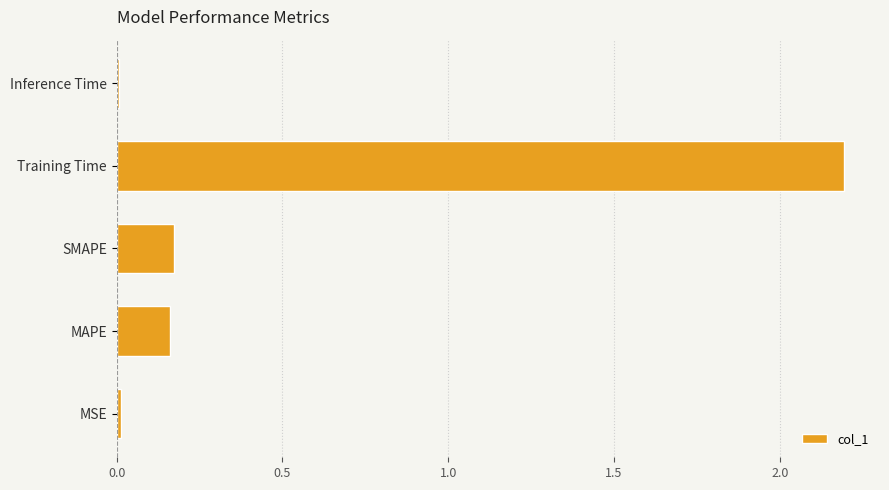

How many bars are there in total?

5